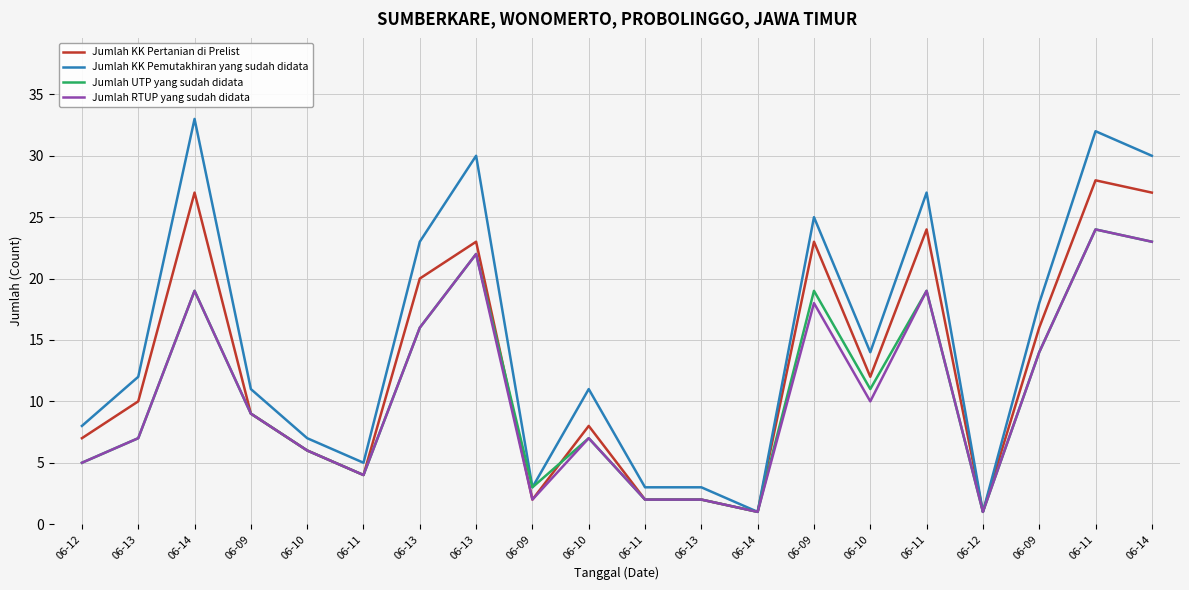

Is it true that Jumlah UTP yang sudah didata equals 16 at 06-13?

True